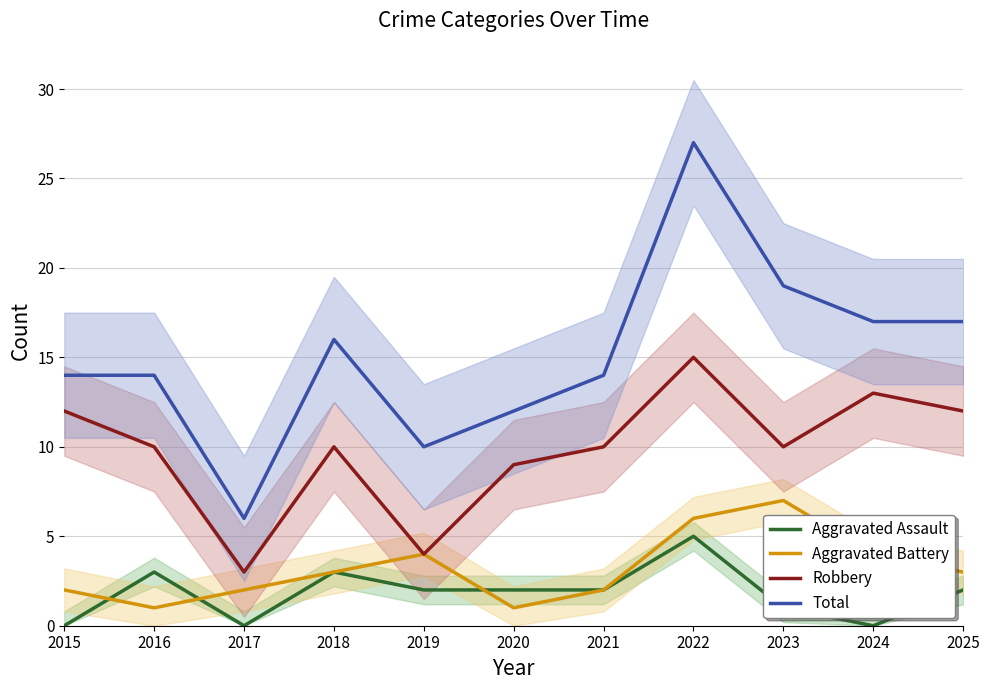

At which category does Aggravated Battery reach its first local peak?

2019